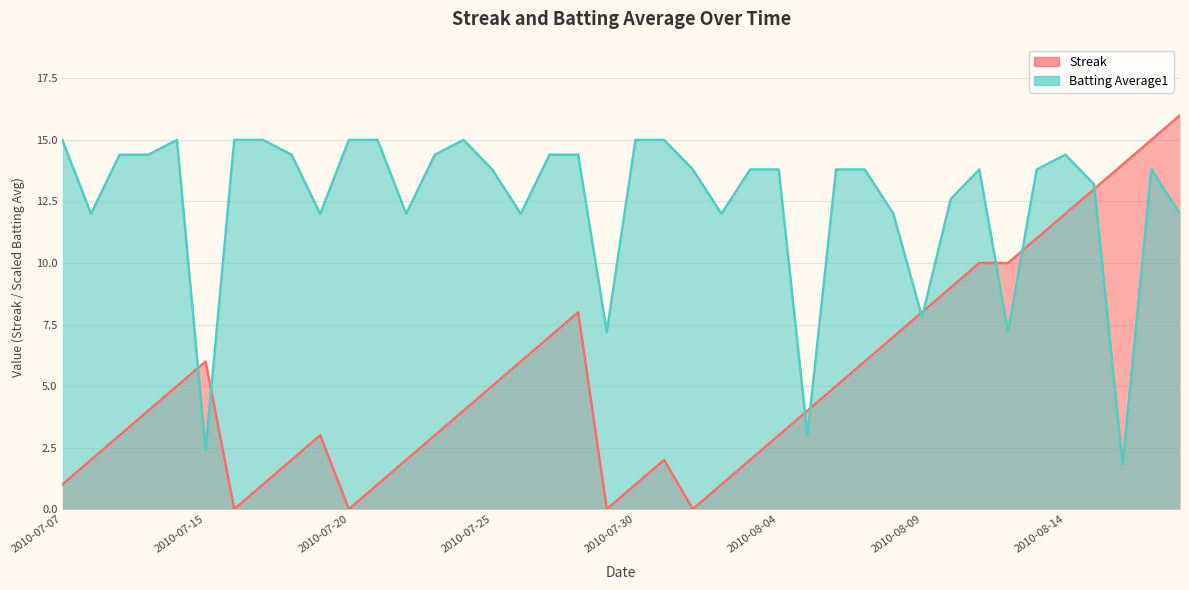

At which category is the sum across all series the highest?

2010-08-17